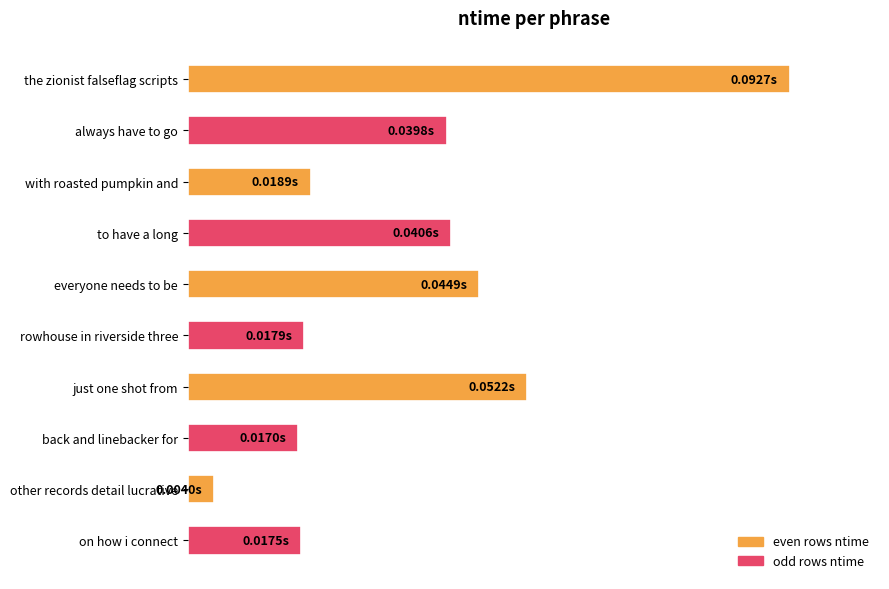

At which category does the chart reach its minimum across all series?

other records detail lucrative